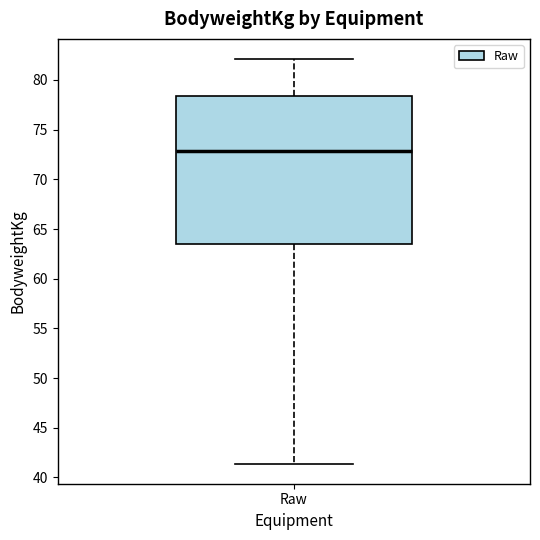

Where is the upper edge of the box for Raw on the y-axis? The values are not printed on the chart, so give them approximately, as read against the axis.

78.5